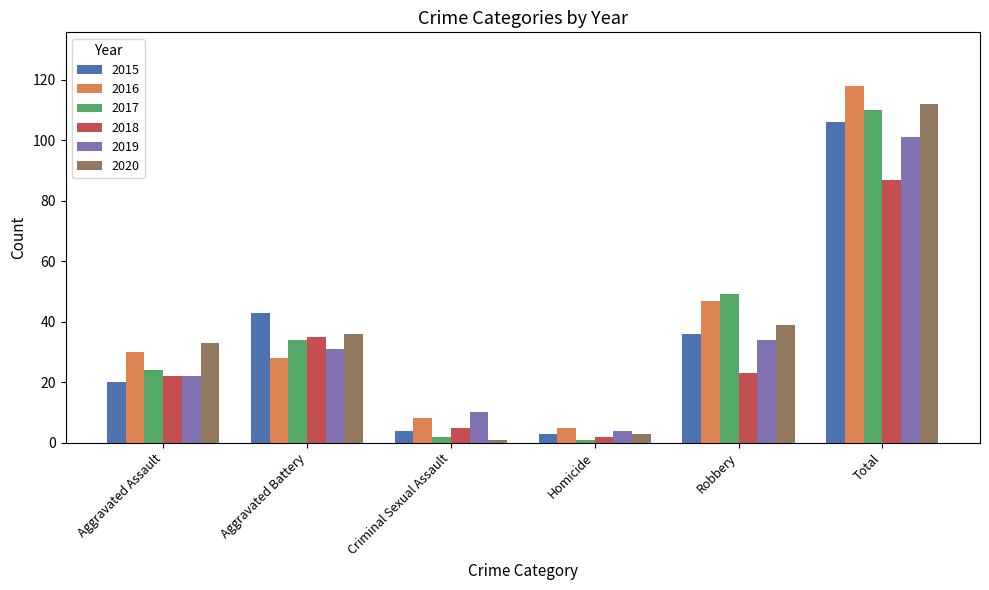

The 2017 series shows 24 at Aggravated Assault. True or false?

True